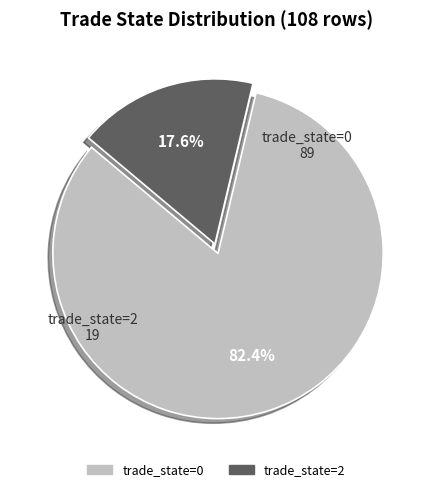

Which has a higher value, trade_state=2 or trade_state=0?

trade_state=0